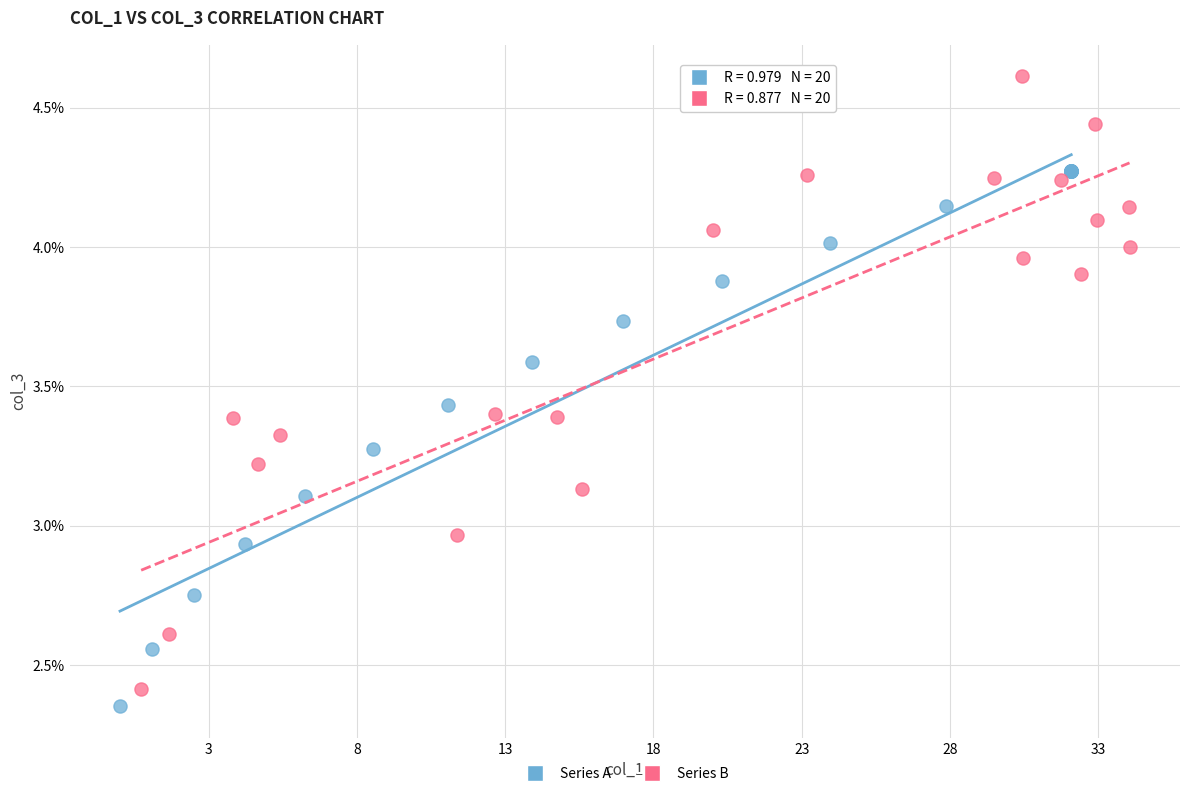

What are all the series names shown in the legend?

Series A, Series B